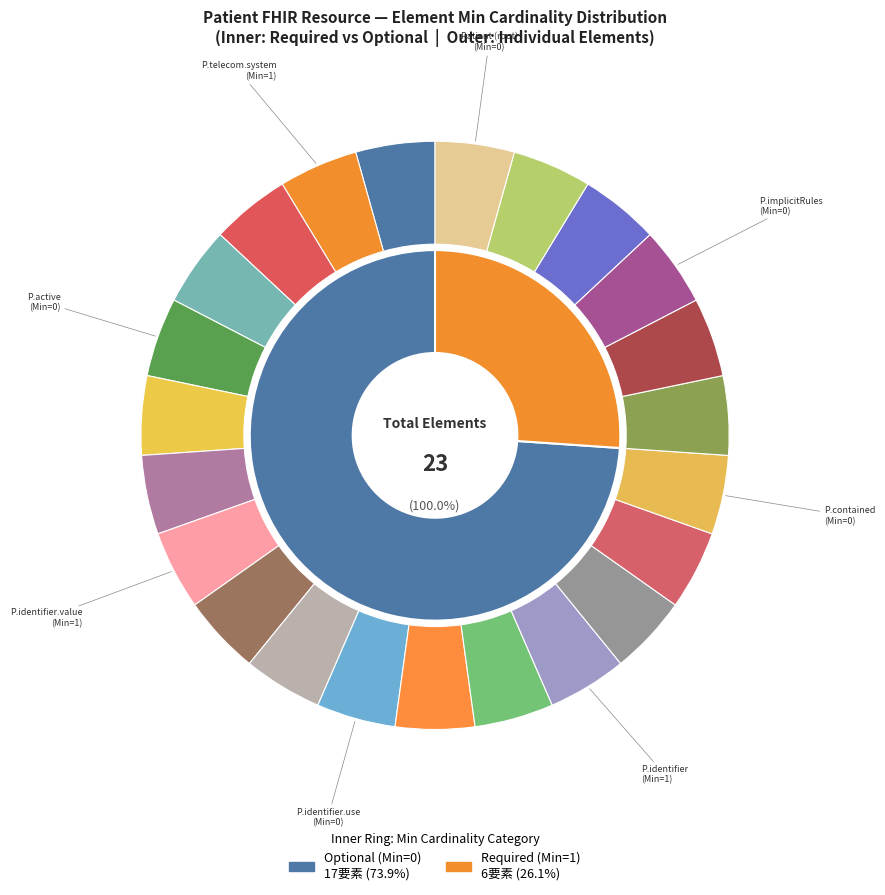

What is the largest slice in the pie chart?

Patient.identifier.use